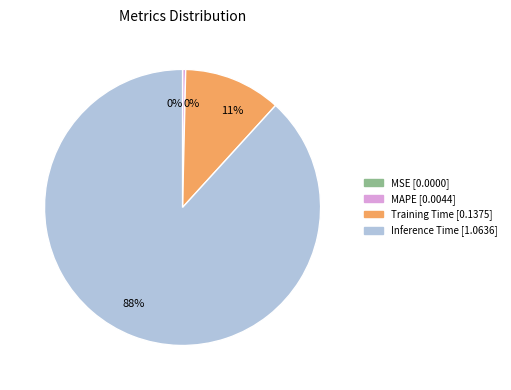

Which category accounts for the majority?

Inference Time